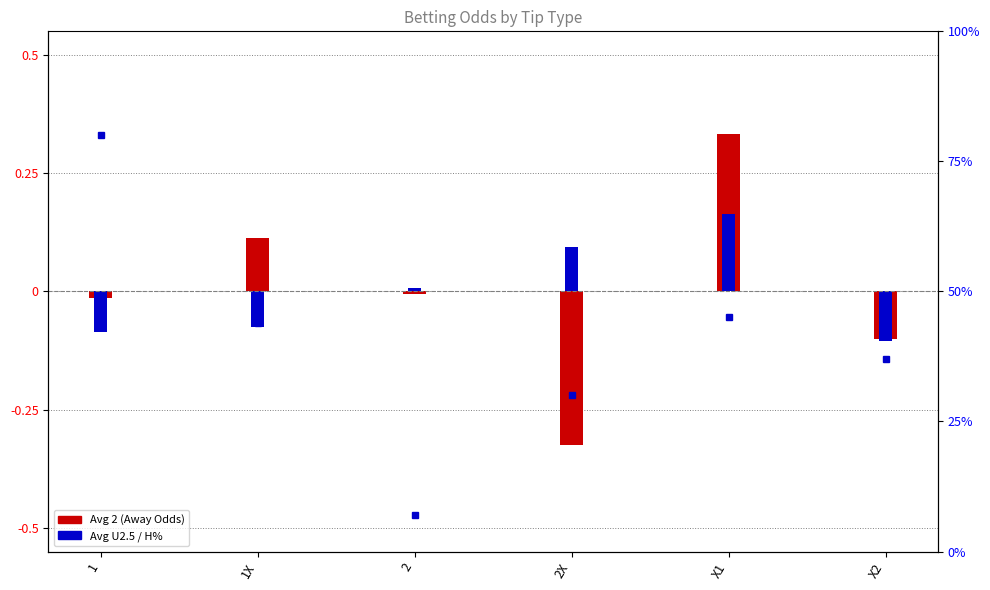

Rank the categories by value from highest to lowest.

1, X1, 1X, X2, 2X, 2